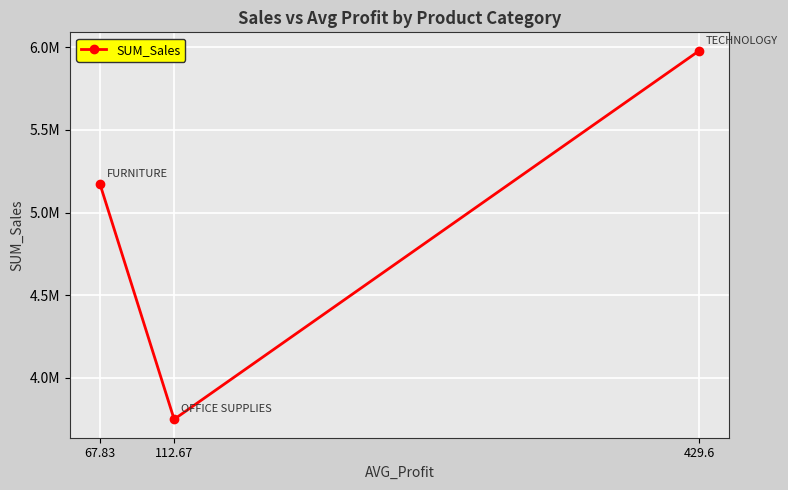

Reading left to right, extract all data points from this chart.

5174717.7	3750136.3	5979058.1